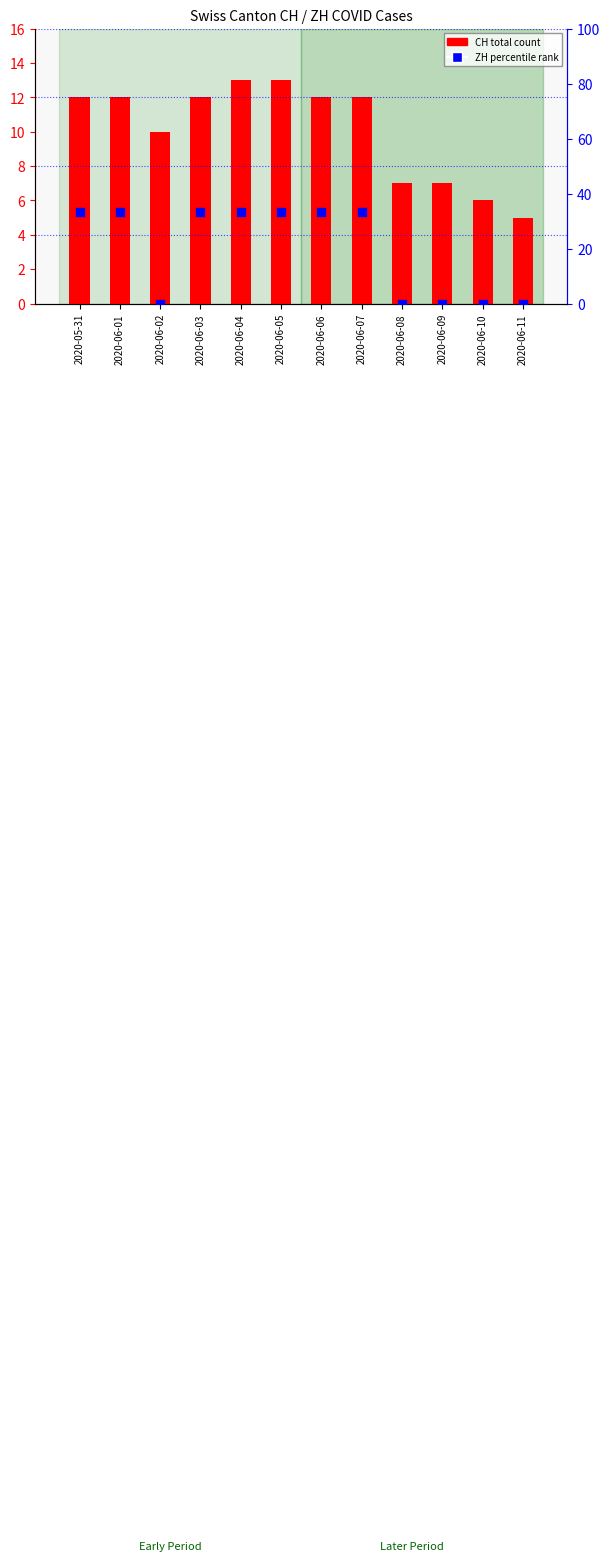

Which series has the largest Y range (max minus min)?

ZH (percentile rank)